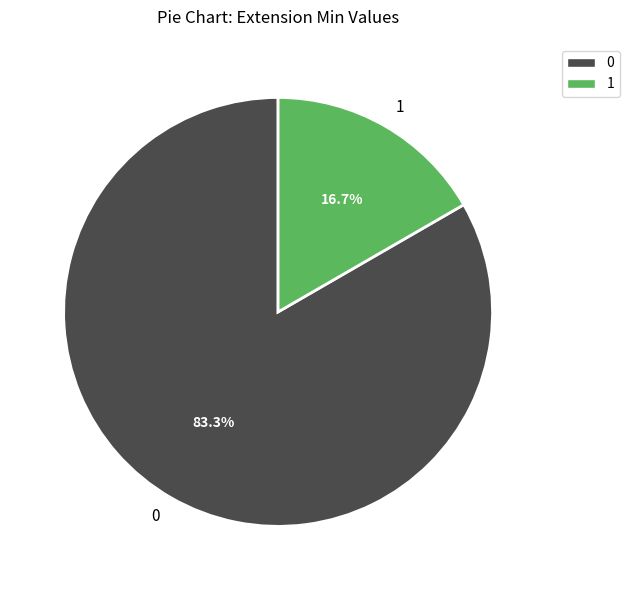

Rank the categories by value from lowest to highest.

1, 0